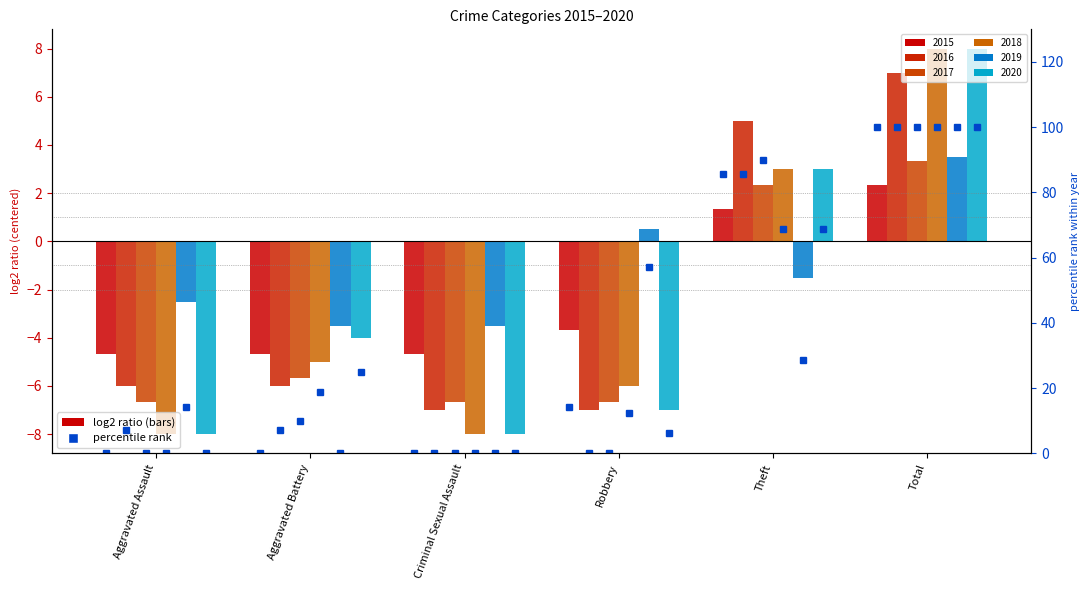

What is the label of the 4th bar from the right?

Criminal Sexual Assault